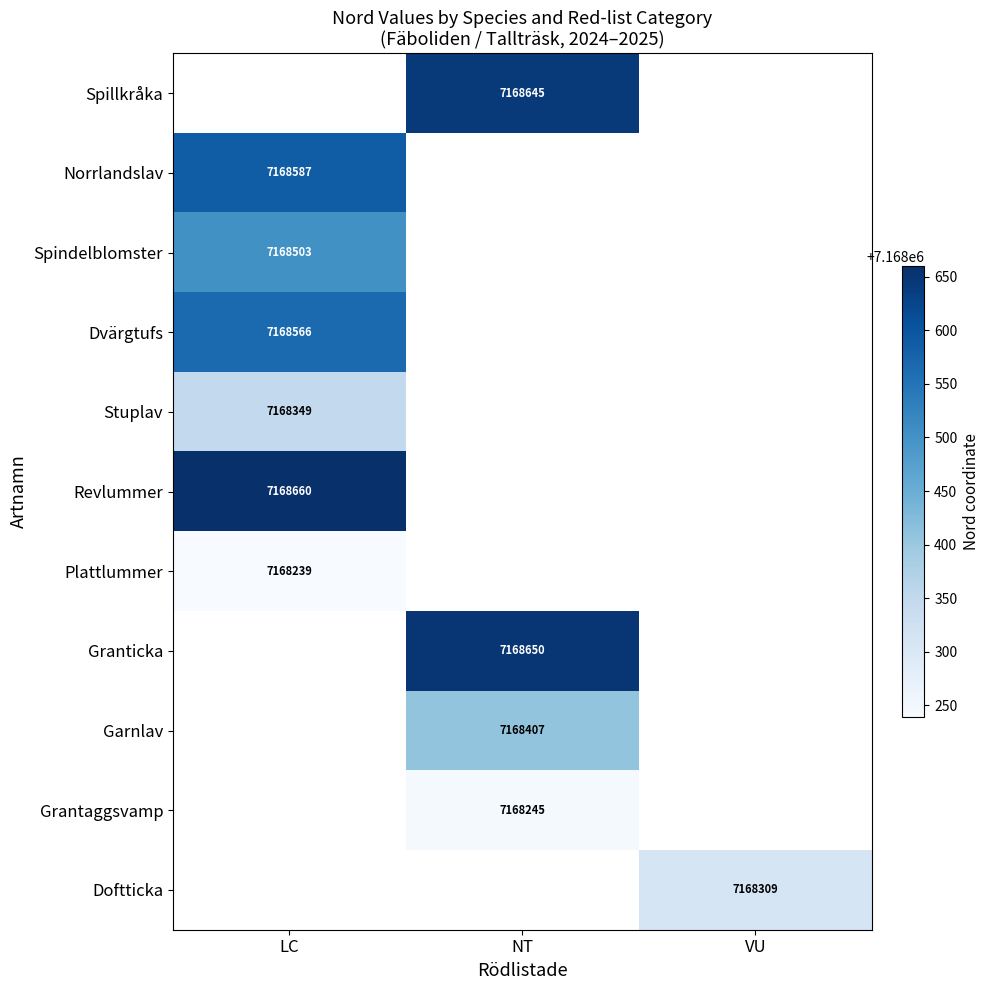

Between NT and LC, which is larger?

LC